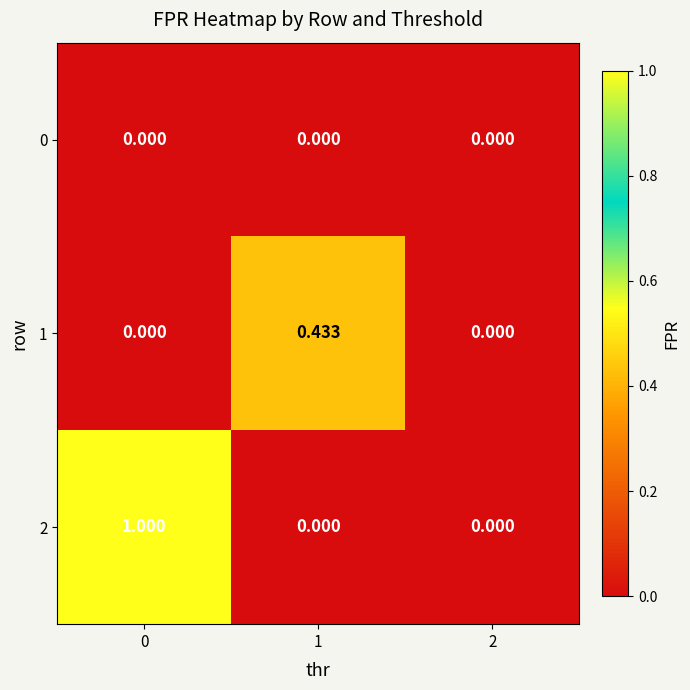

Rank the series by their average value, from highest to lowest.

2, 1, 0